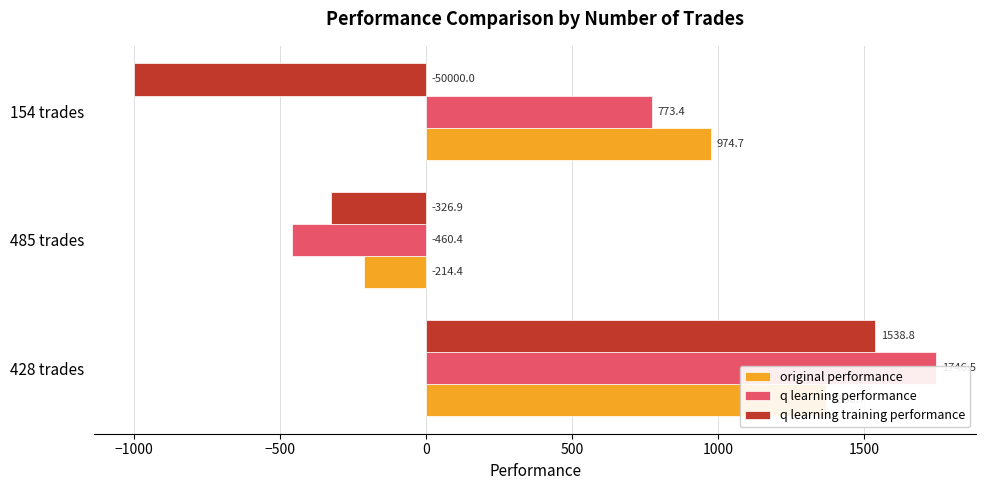

What is the minimum value for q learning training performance?

-1000.0